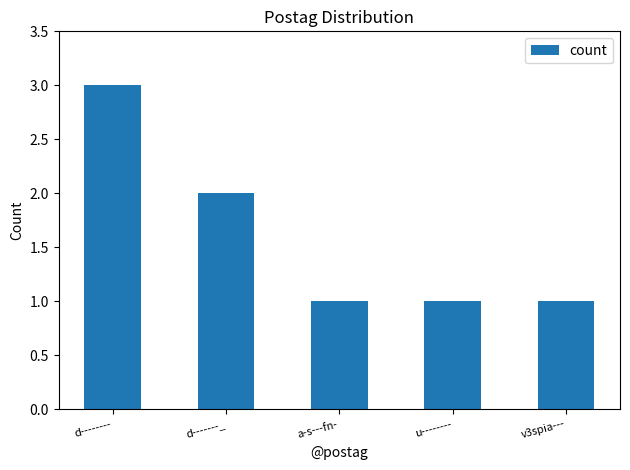

The chart shows a value of 1 at u--------. True or false?

True